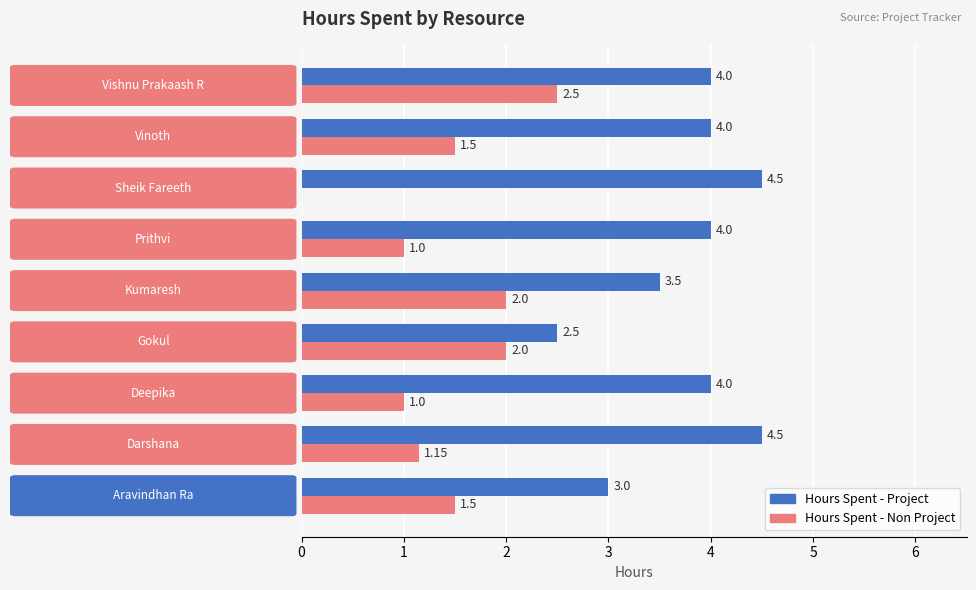

What is the sum of all Hours Spent - Project values?

34.0